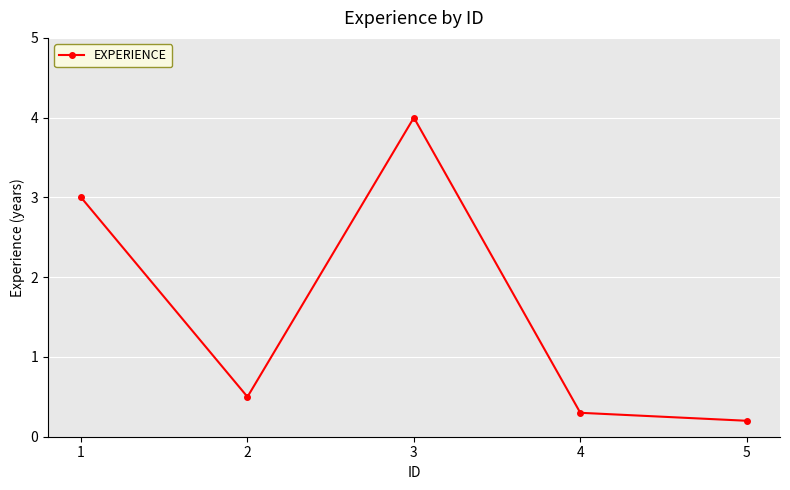

What is the value of the 4th point from the left?

0.3